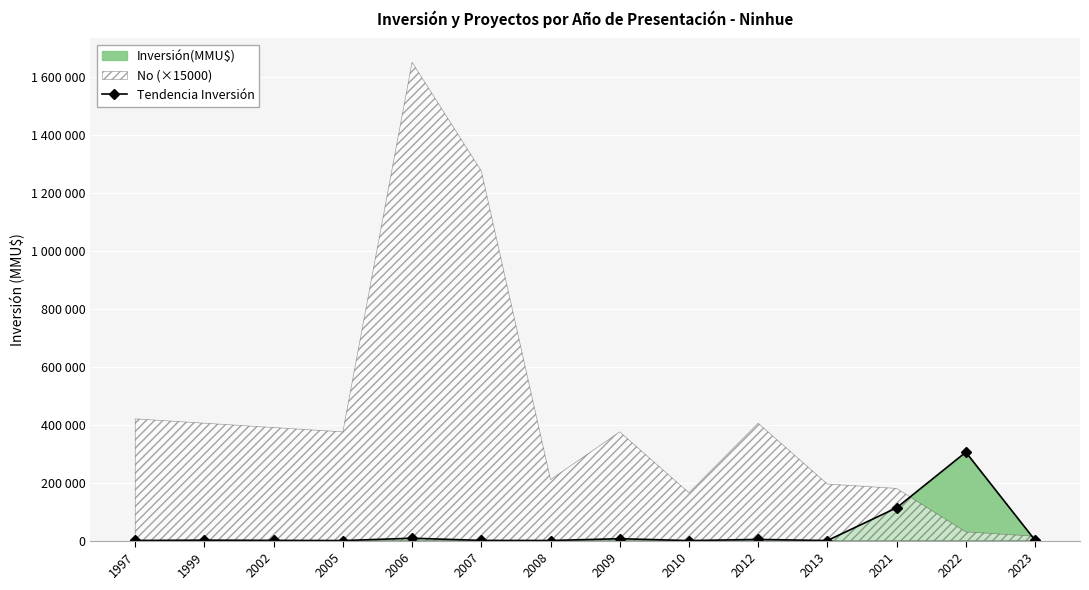

True or false: the data shows 305000 at 2022.

True